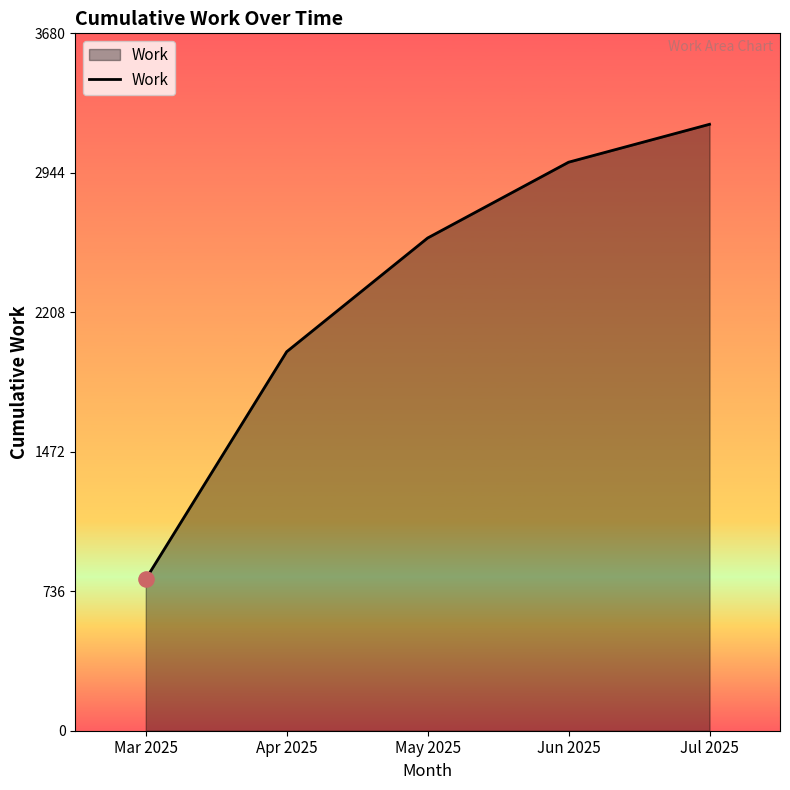

Between Jul 2025 and Mar 2025, which is larger?

Jul 2025